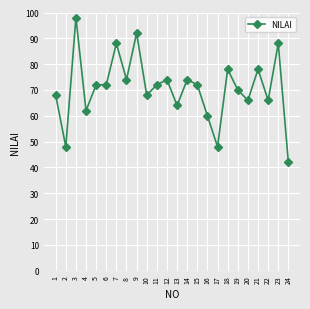

What is the average value?

71